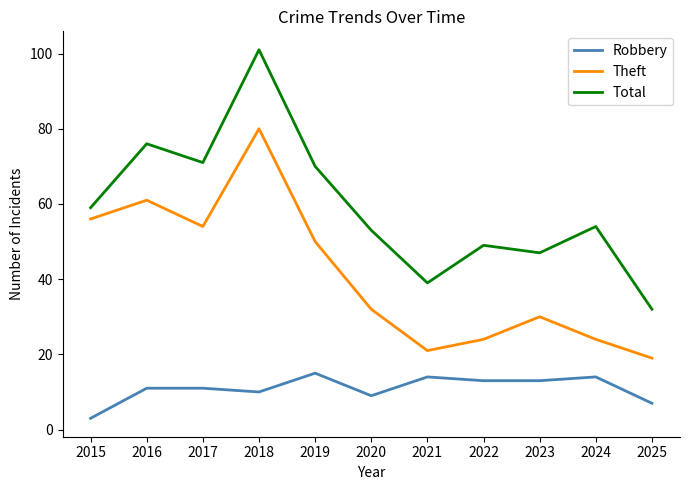

What is the difference between the maximum and minimum values in the Robbery series?

12